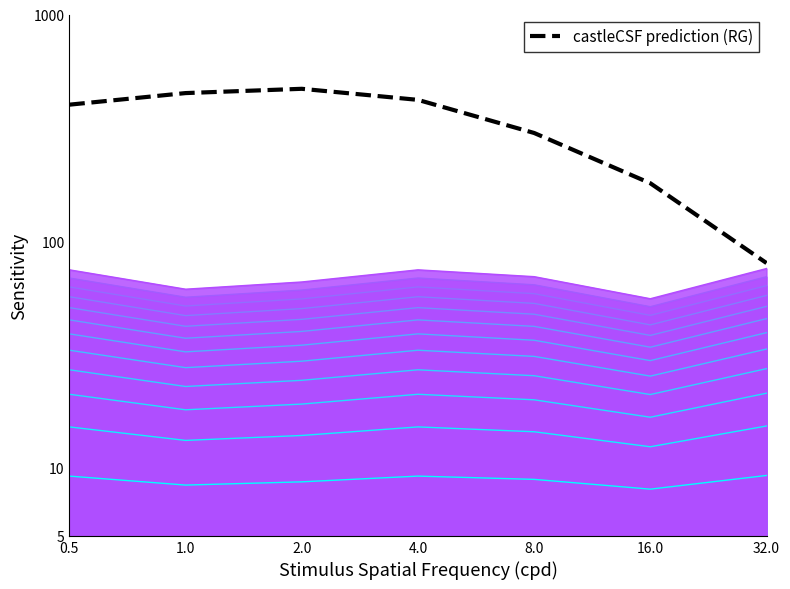

Rank the categories by value from highest to lowest.

2.0, 1.0, 4.0, 0.5, 8.0, 16.0, 32.0